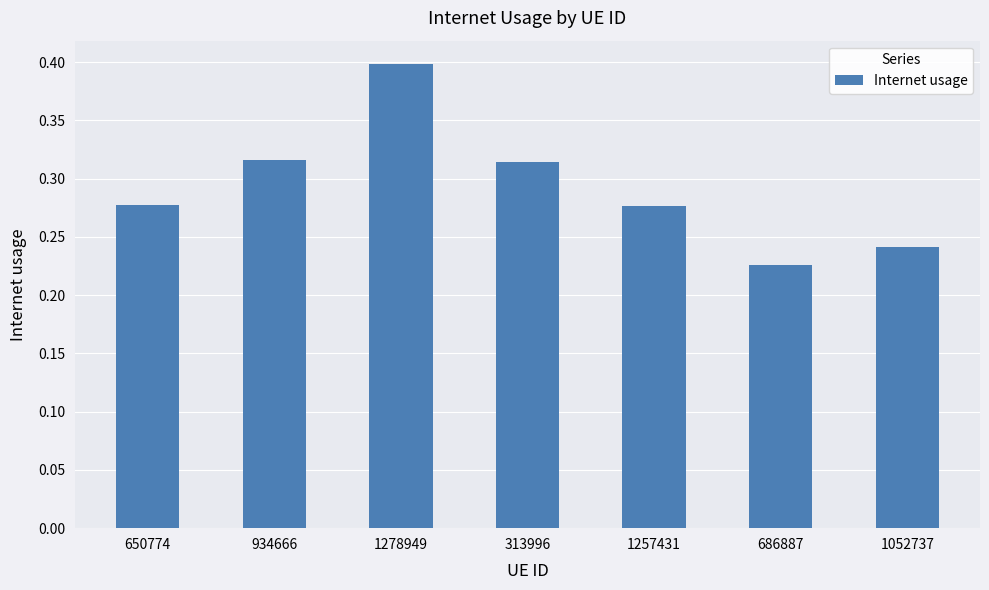

What is the value of the 3rd bar from the left?

0.4